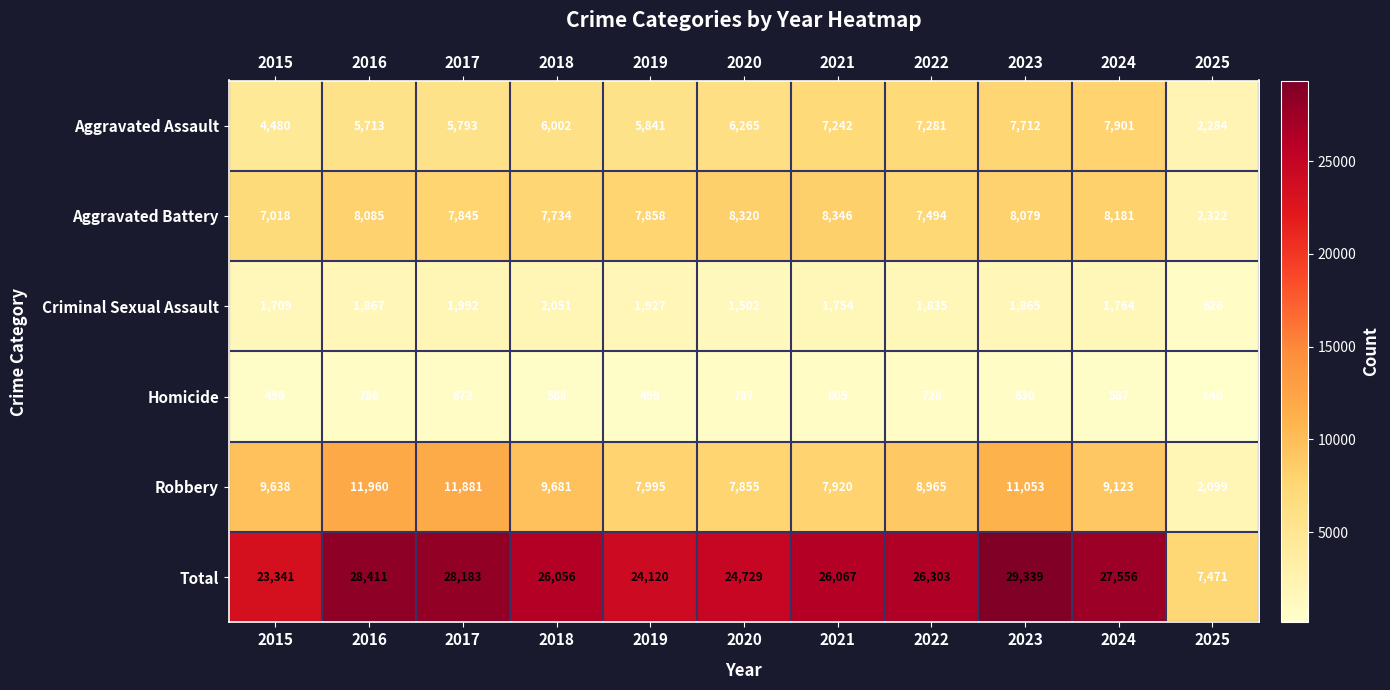

What is the difference between the highest and lowest values at 2025?

7331